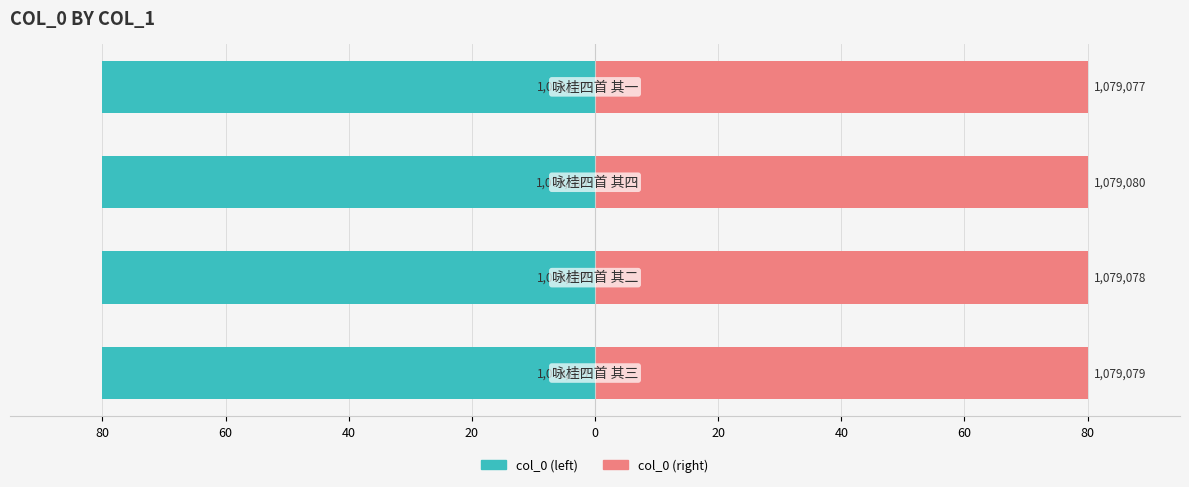

What is the lowest value of the col_0 (left) series?

-80.0